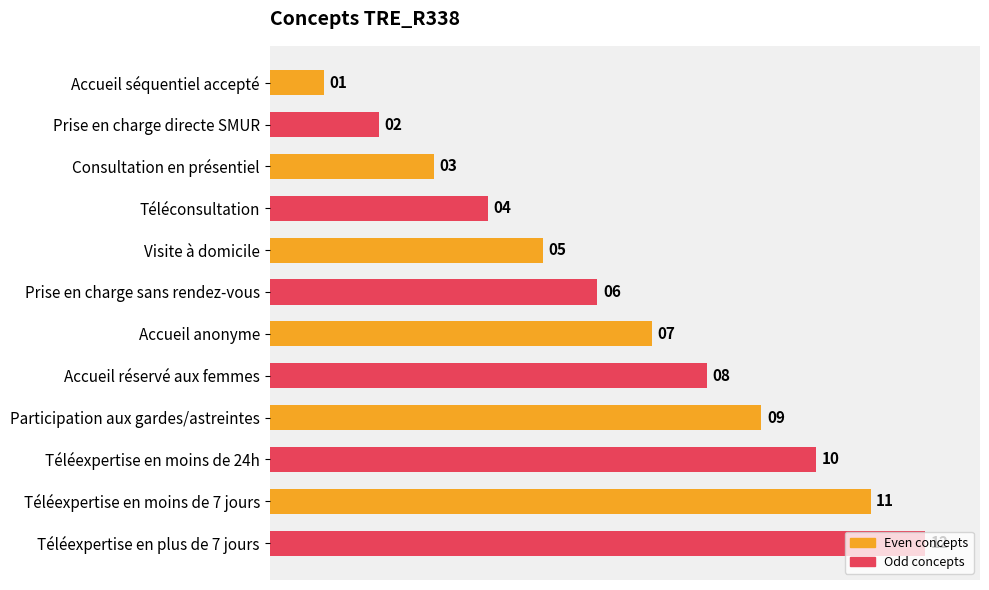

What is the change in value from Accueil séquentiel accepté to Visite à domicile?

+4